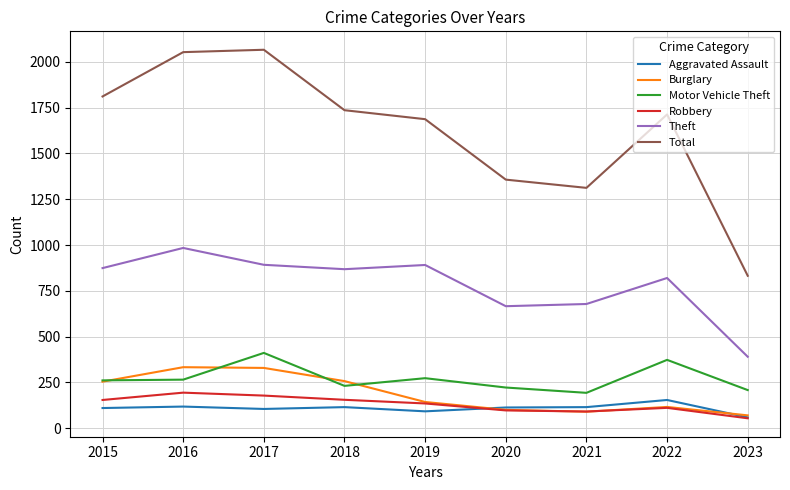

What is the difference between the maximum and second lowest values in the Theft series?

318